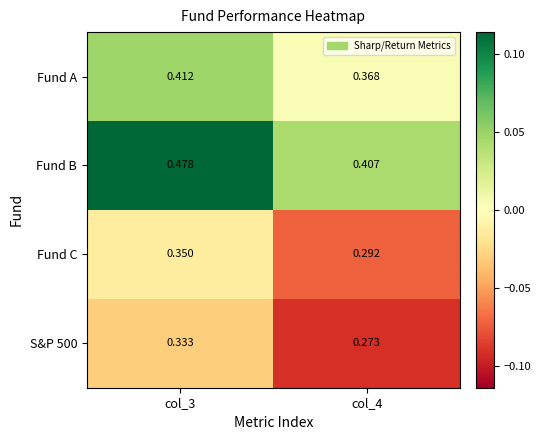

Which series changed the most between col_3 and col_4?

Fund B